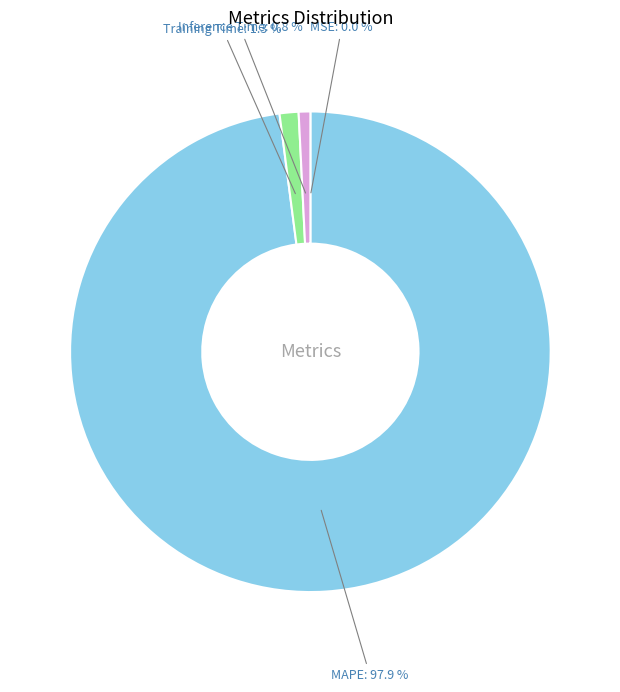

Does any single category account for the majority?

Yes